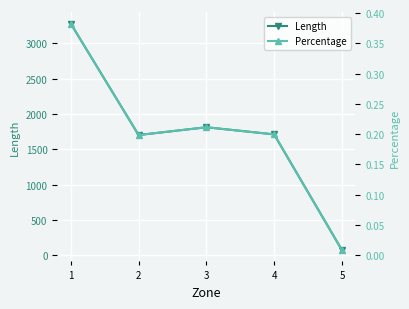

True or false: Percentage has more than 2 interior local peaks.

False